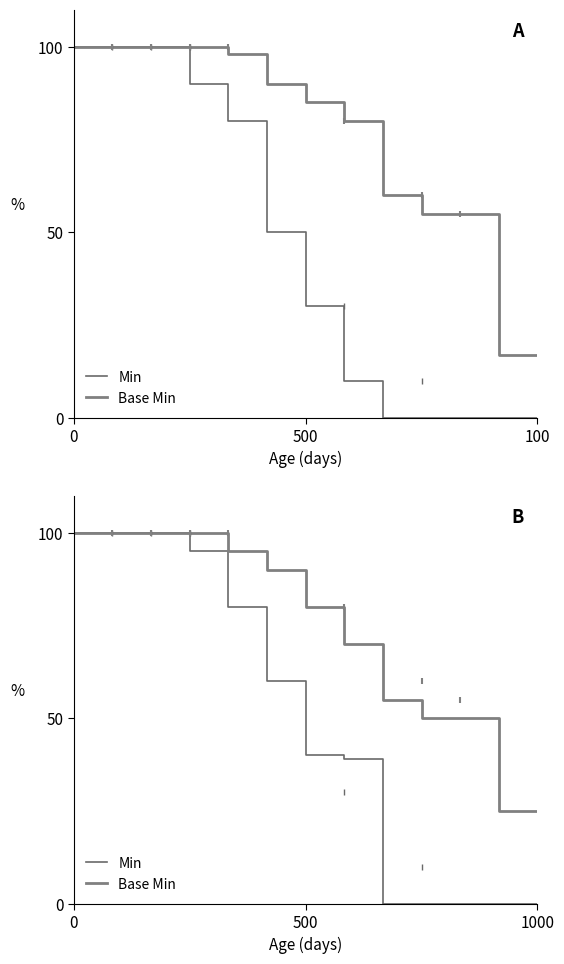

What is the label of the 7th point from the left?

500